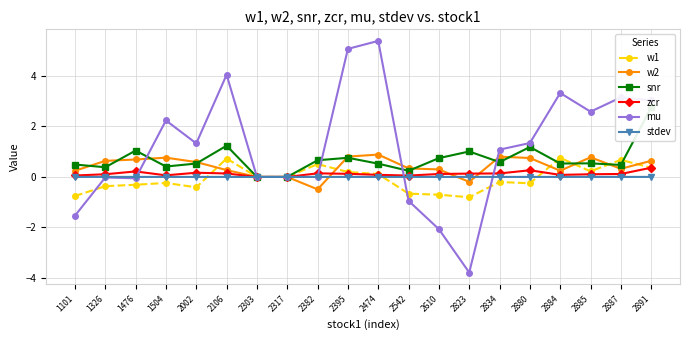

True or false: zcr and w2 intersect in this chart.

True